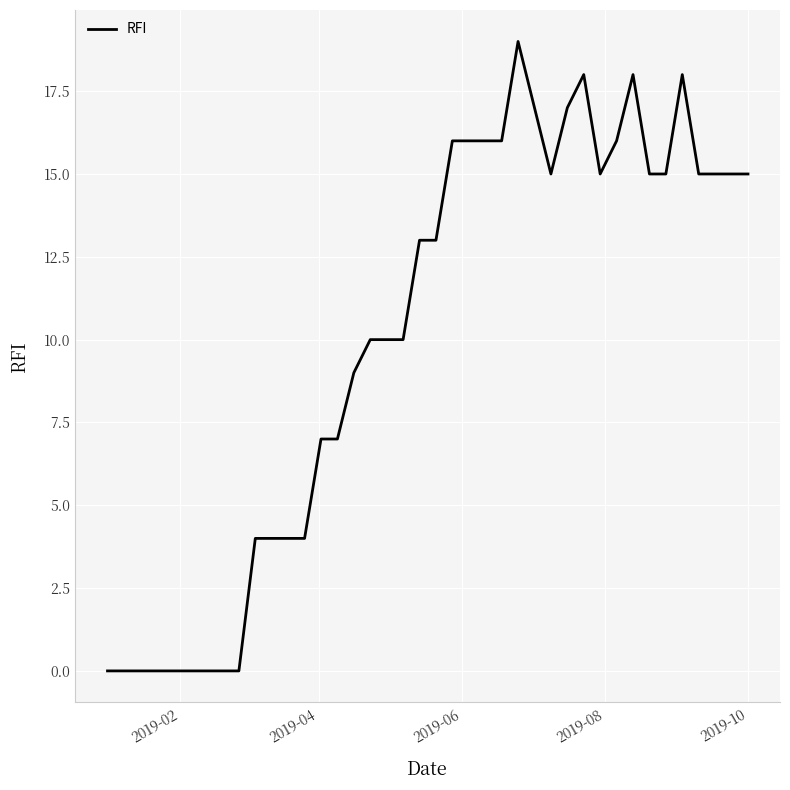

Does the chart display data point markers on the line(s)?

No